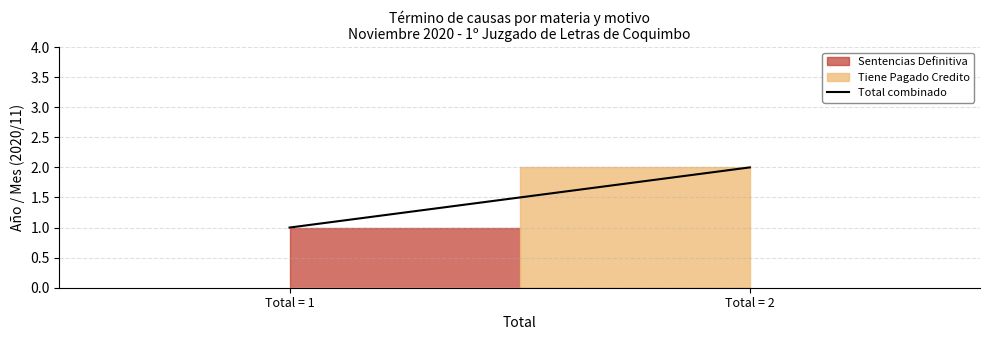

What is the sum of the values at Total = 1 and Total = 2?

3